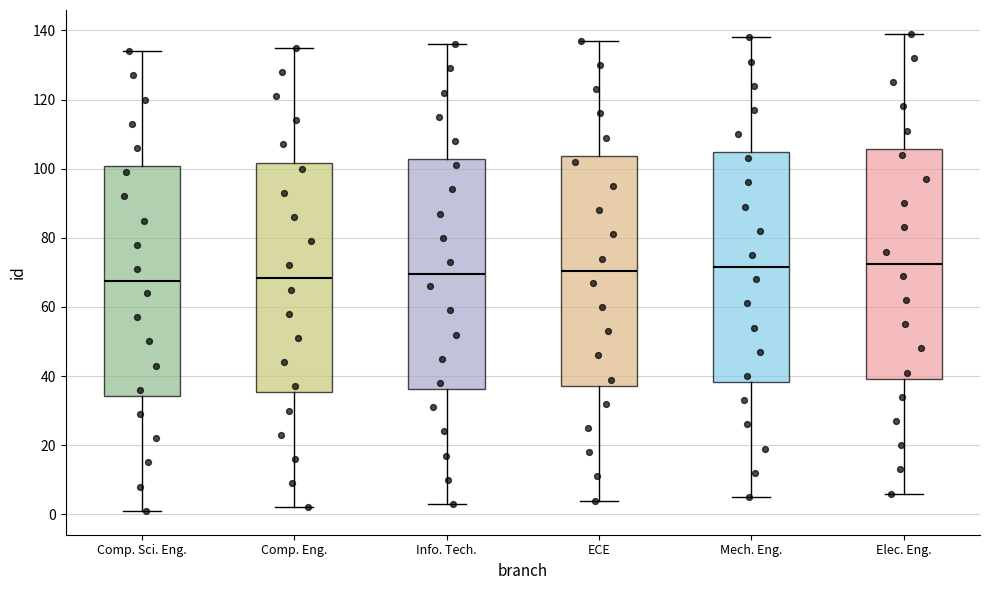

Where does the median line of the box for ECE sit on the y-axis? The values are not printed on the chart, so give them approximately, as read against the axis.

70